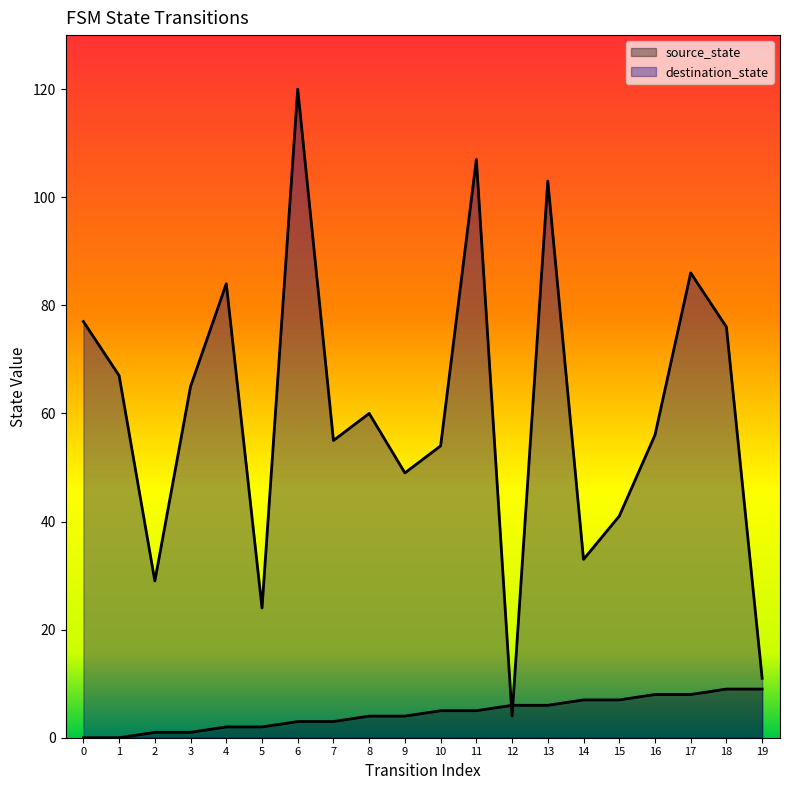

At which category does destination_state reach its first local peak?

4